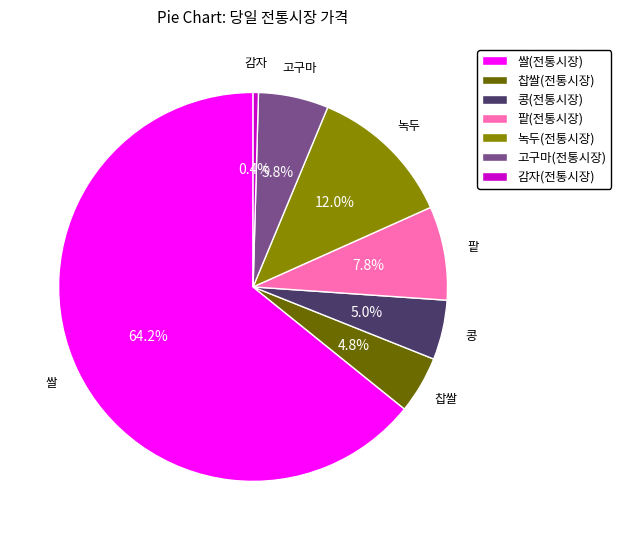

Which slice is the smallest?

감자(전통시장)